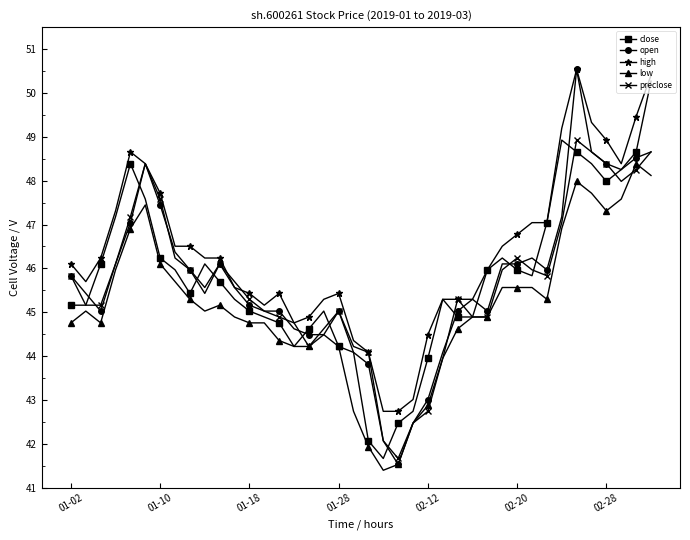

True or false: close has more than 0 points higher than both neighbors.

True